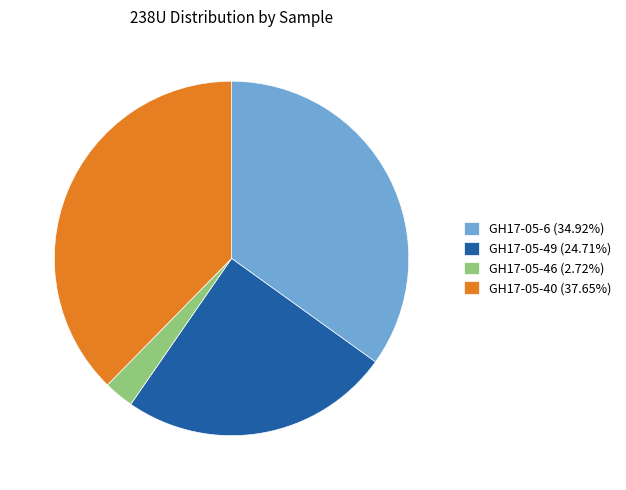

How many slices are in this pie chart?

4